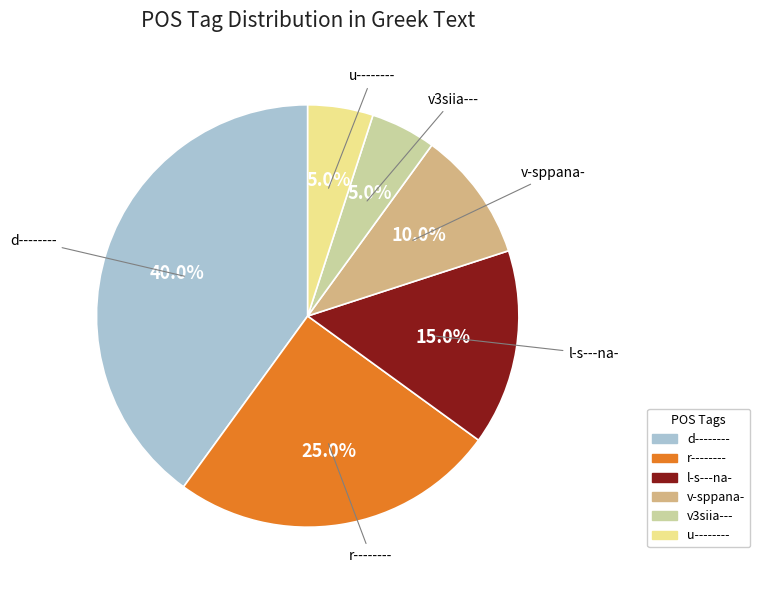

Approximately how many times larger is the value at r-------- compared to u--------?

5.0